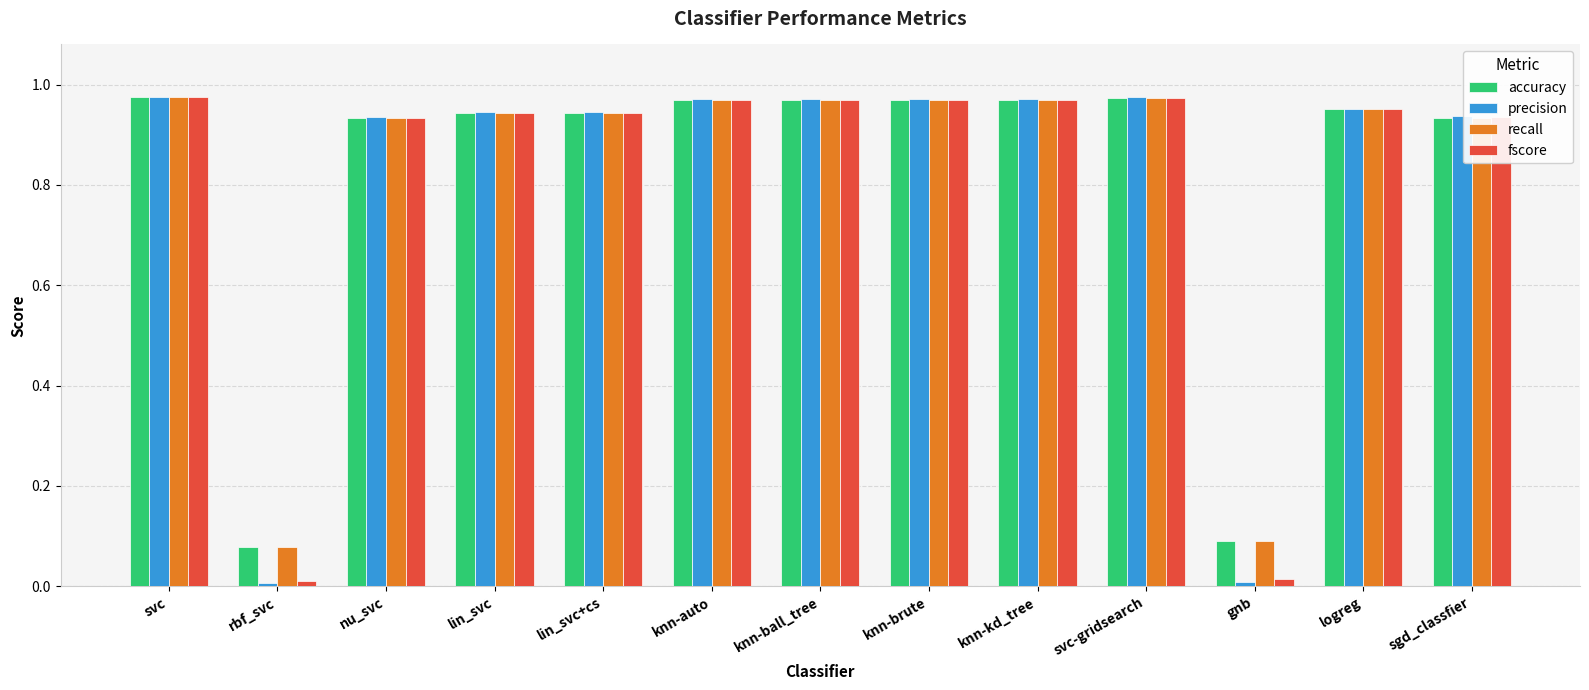

At how many categories does at least one series exceed 0?

13